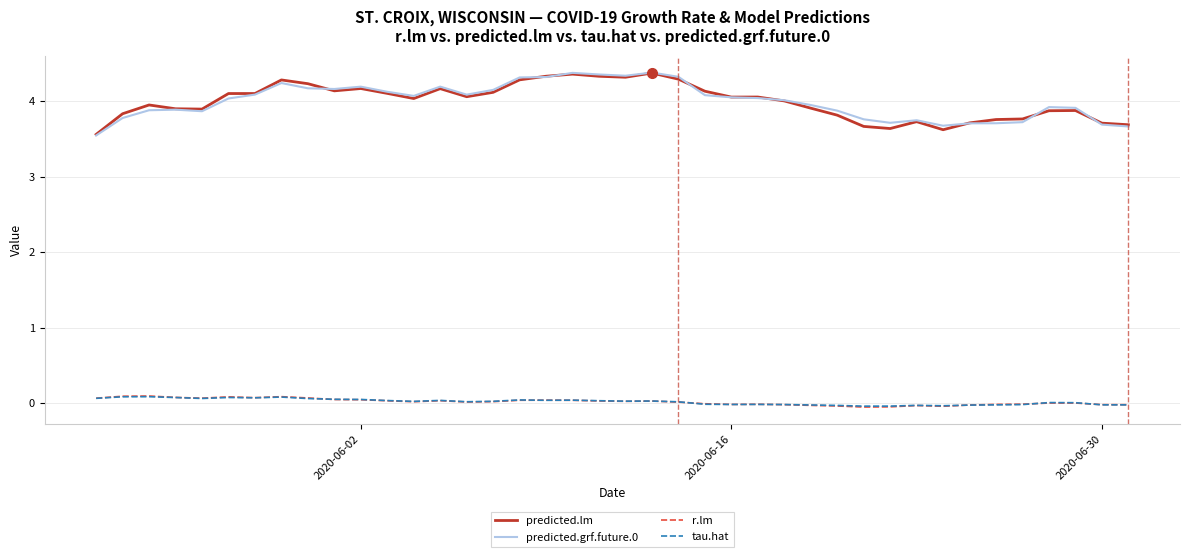

How many intersections are there between tau.hat and r.lm?

8